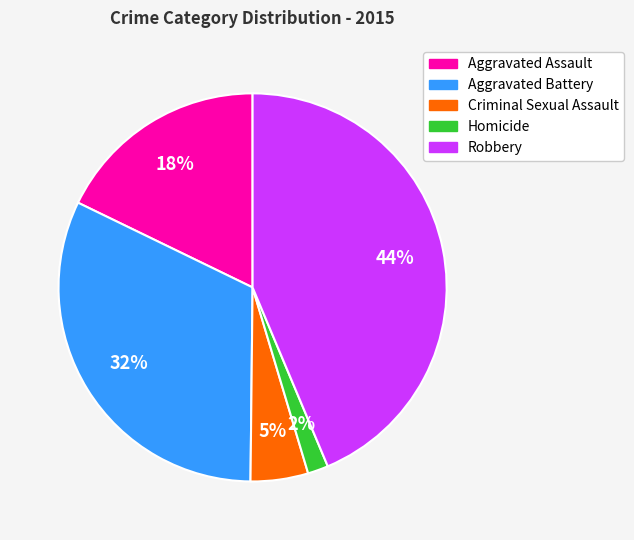

True or false: Criminal Sexual Assault accounts for 14% of the total.

False